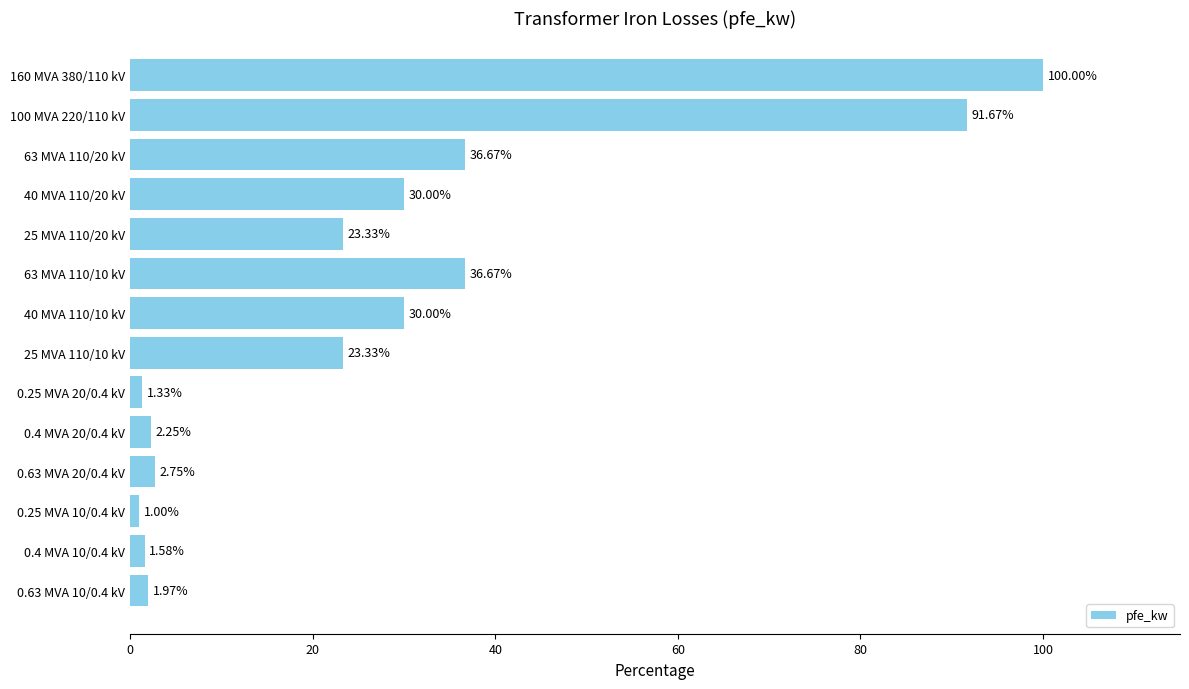

What is the sum of the values at 100 MVA 220/110 kV and 0.63 MVA 20/0.4 kV?

94.4